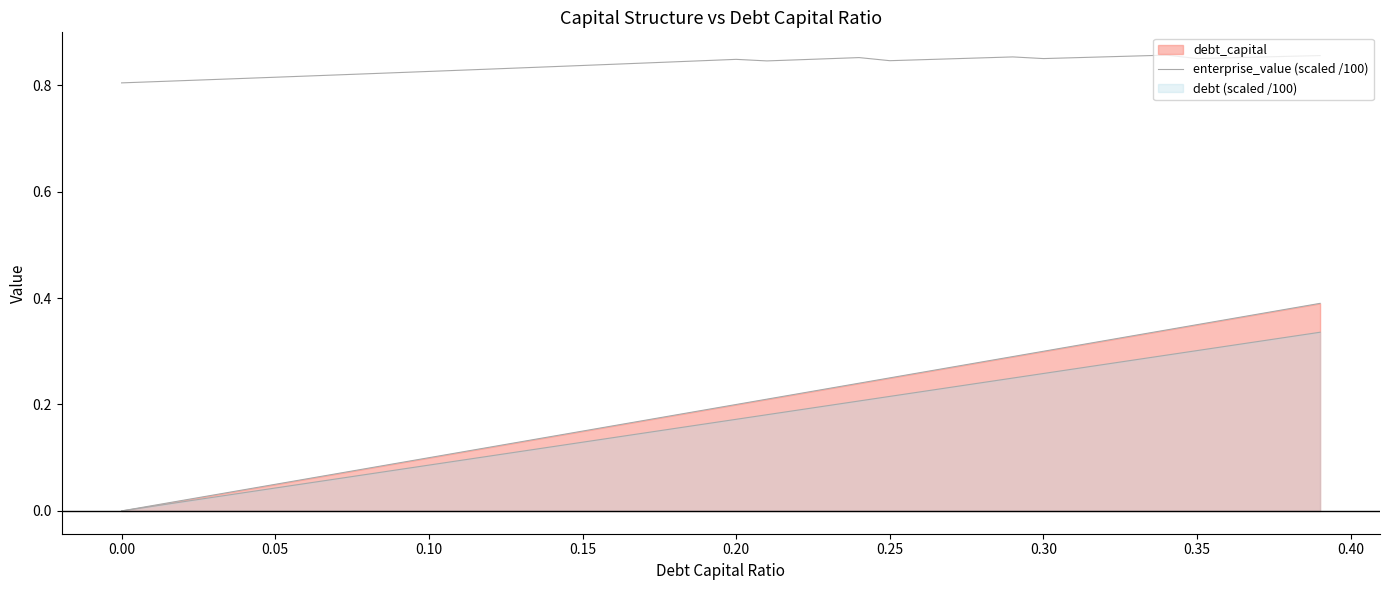

Does the chart display data point markers on the line(s)?

No